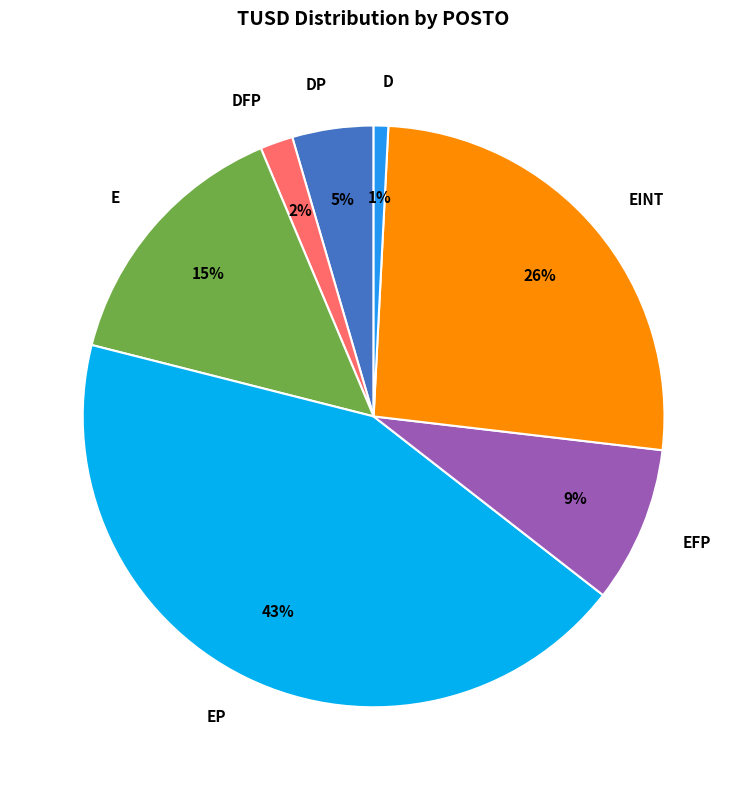

To the nearest percent, what percentage of the pie is D?

1%